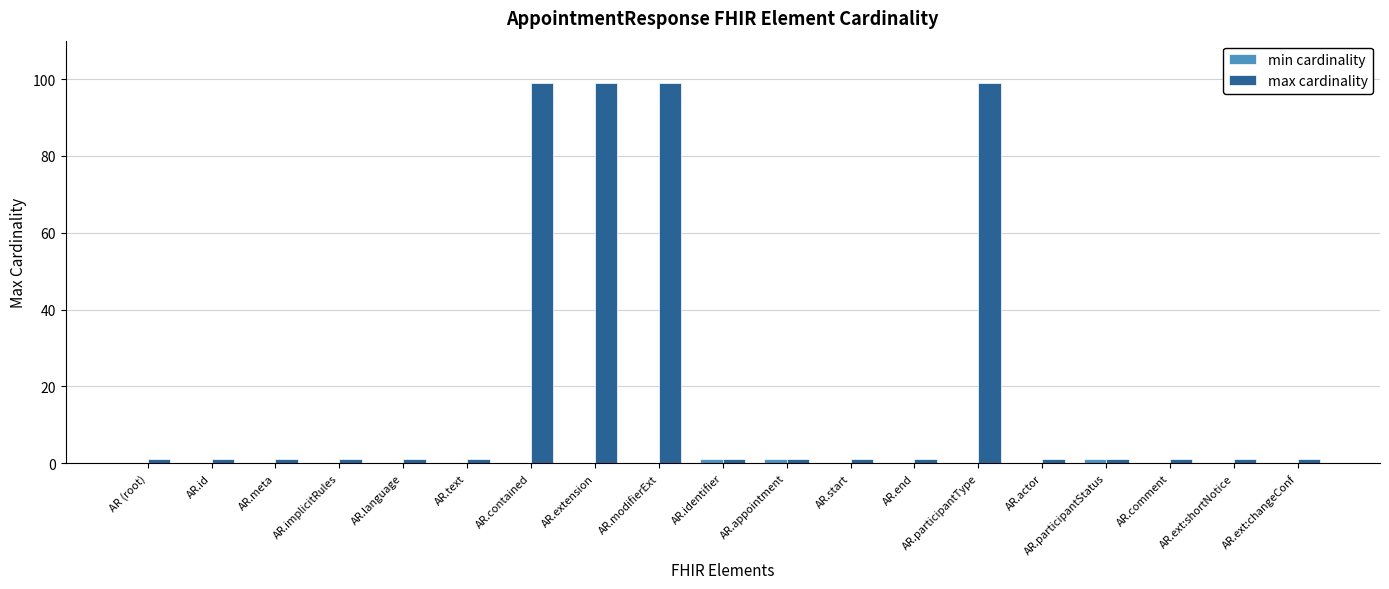

What is the sum of the max cardinality values at AR.appointment and AR.id?

2